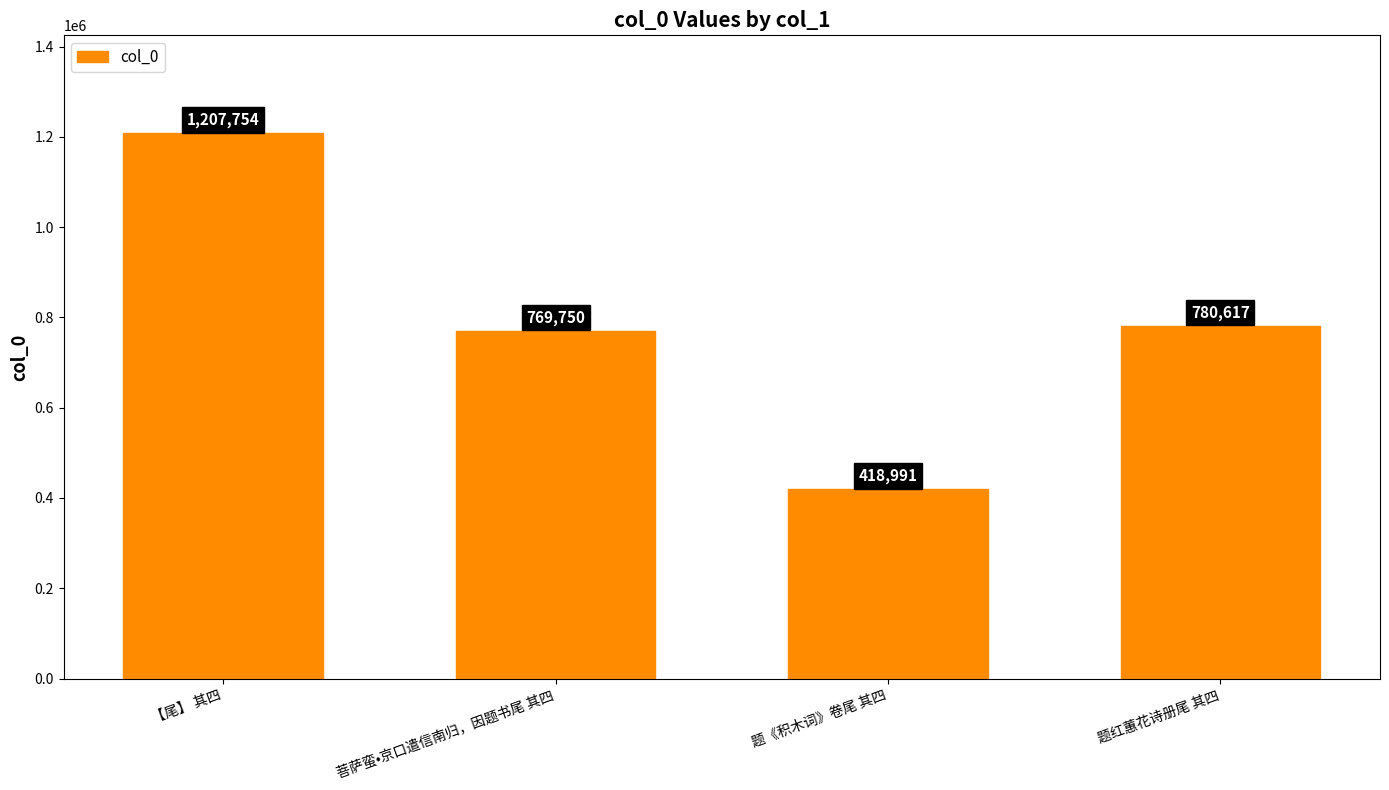

What is the value of the 3rd bar from the left?

418991